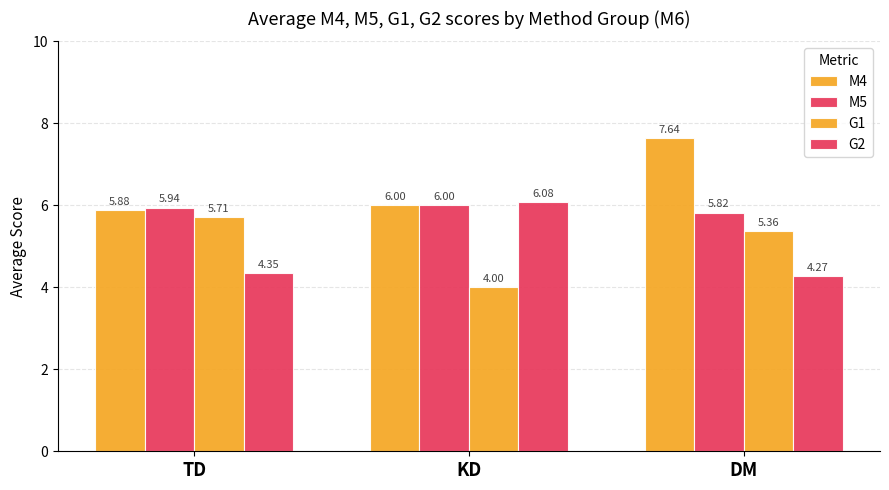

True or false: G1 has a value of 8.9 at DM.

False